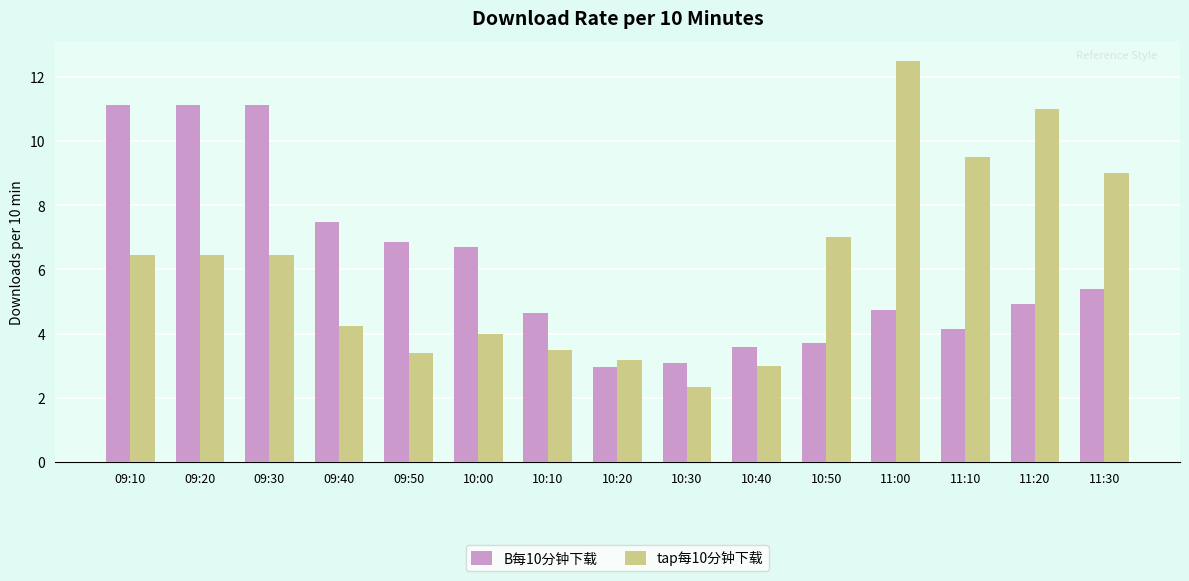

What is the label of the 4th bar from the right?

11:00